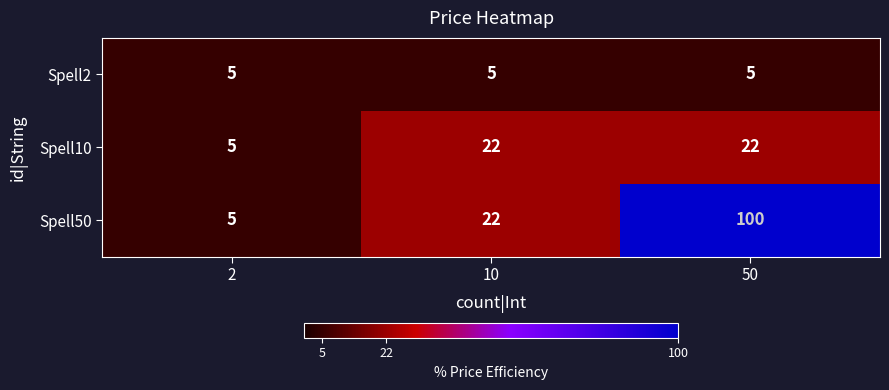

Which series has the largest total across all categories?

Spell50